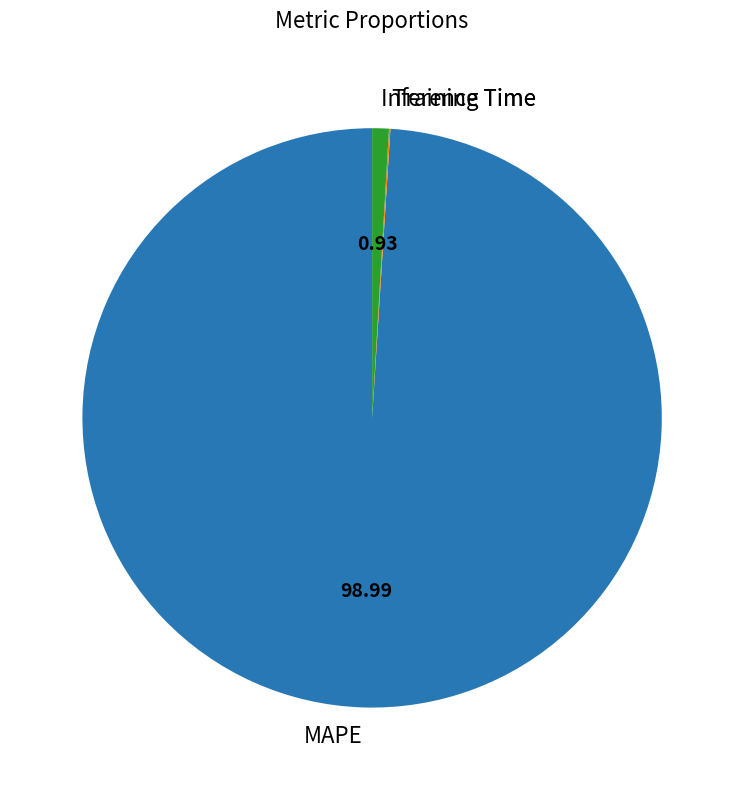

Is it true that Inference Time is 1% of the pie?

True